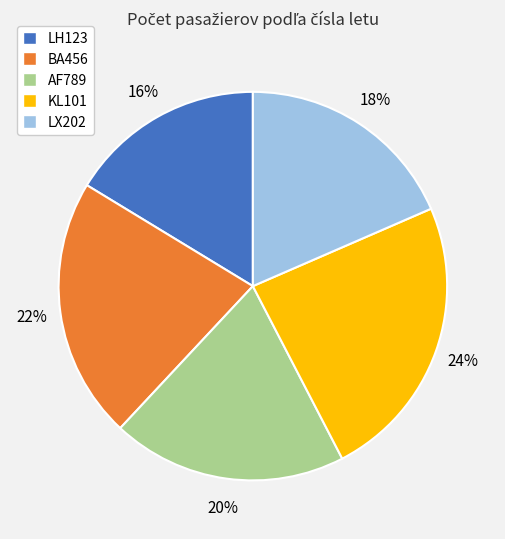

Which has a higher value, KL101 or AF789?

KL101